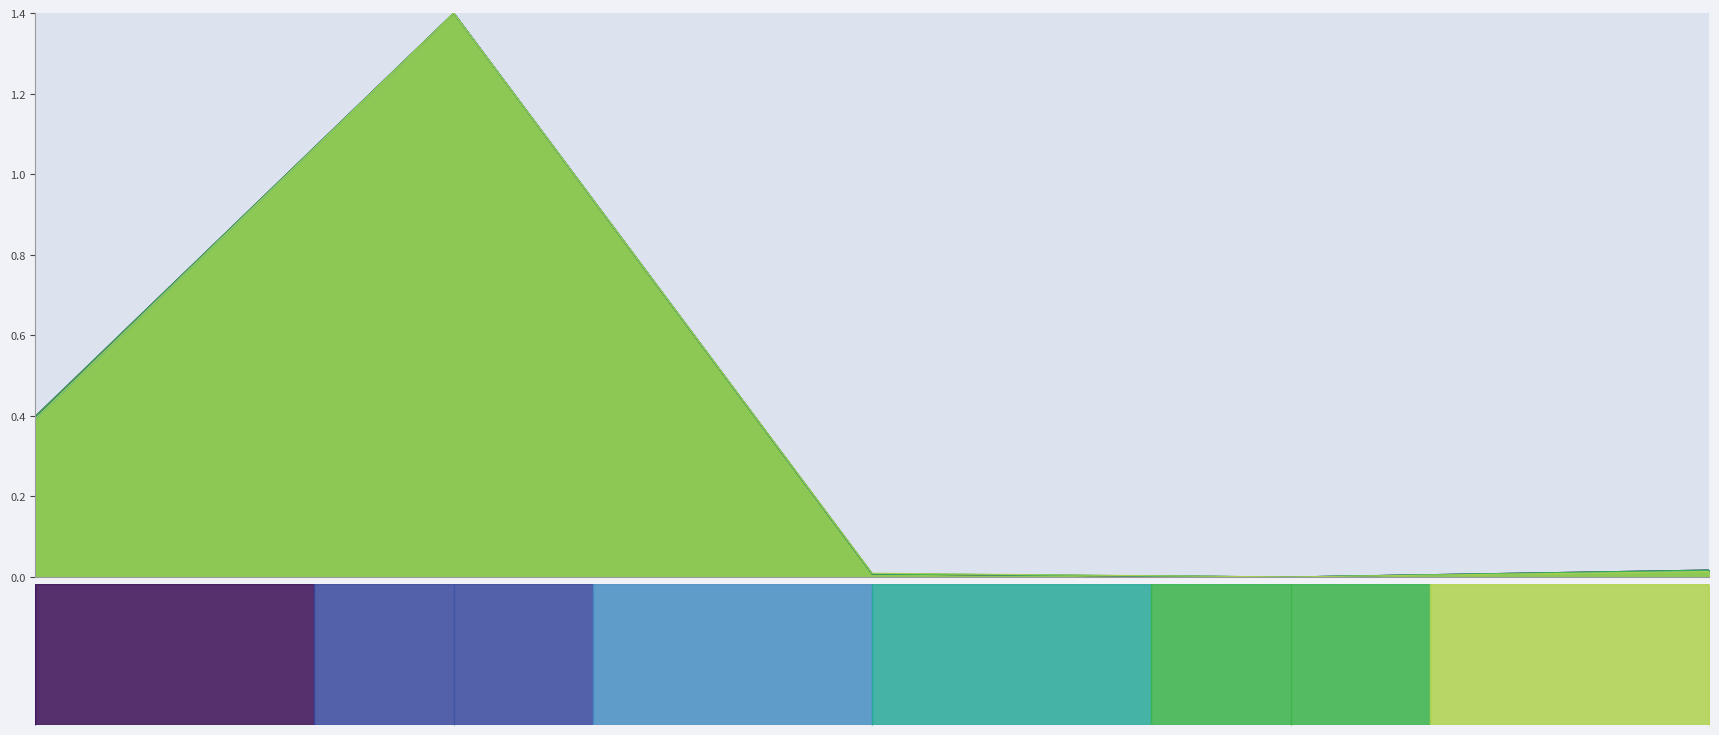

True or false: simulink_values_ 6 and simulink_values_11 cross at least once.

False